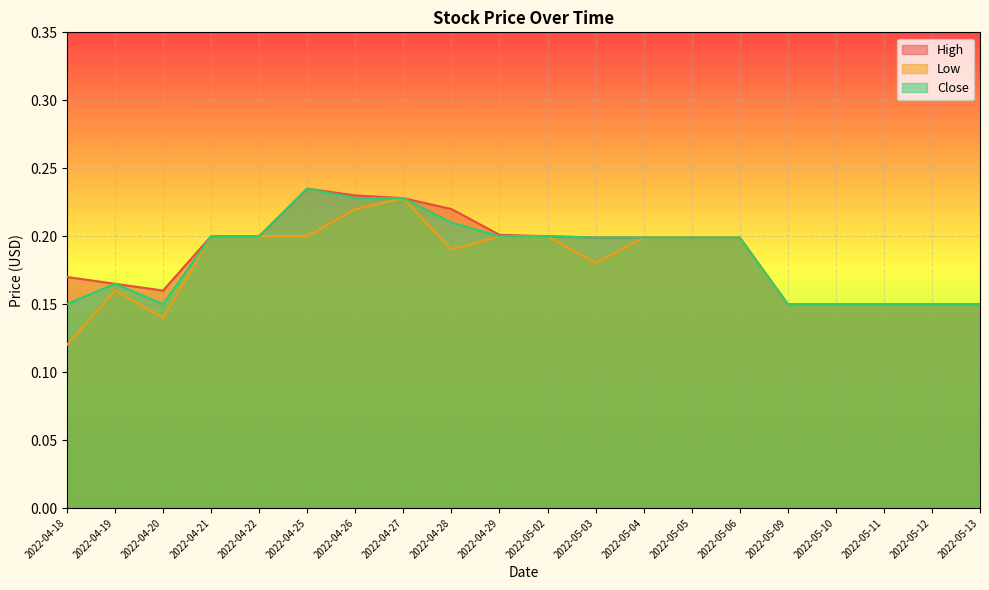

True or false: High and Low intersect in this chart.

False